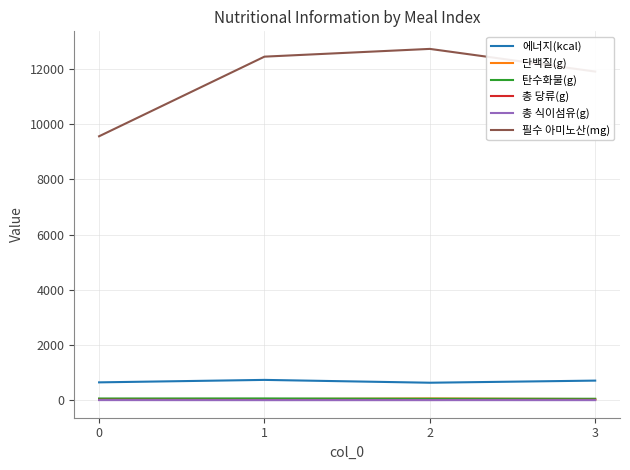

True or false: 필수 아미노산(mg) and 총 식이섬유(g) intersect in this chart.

False